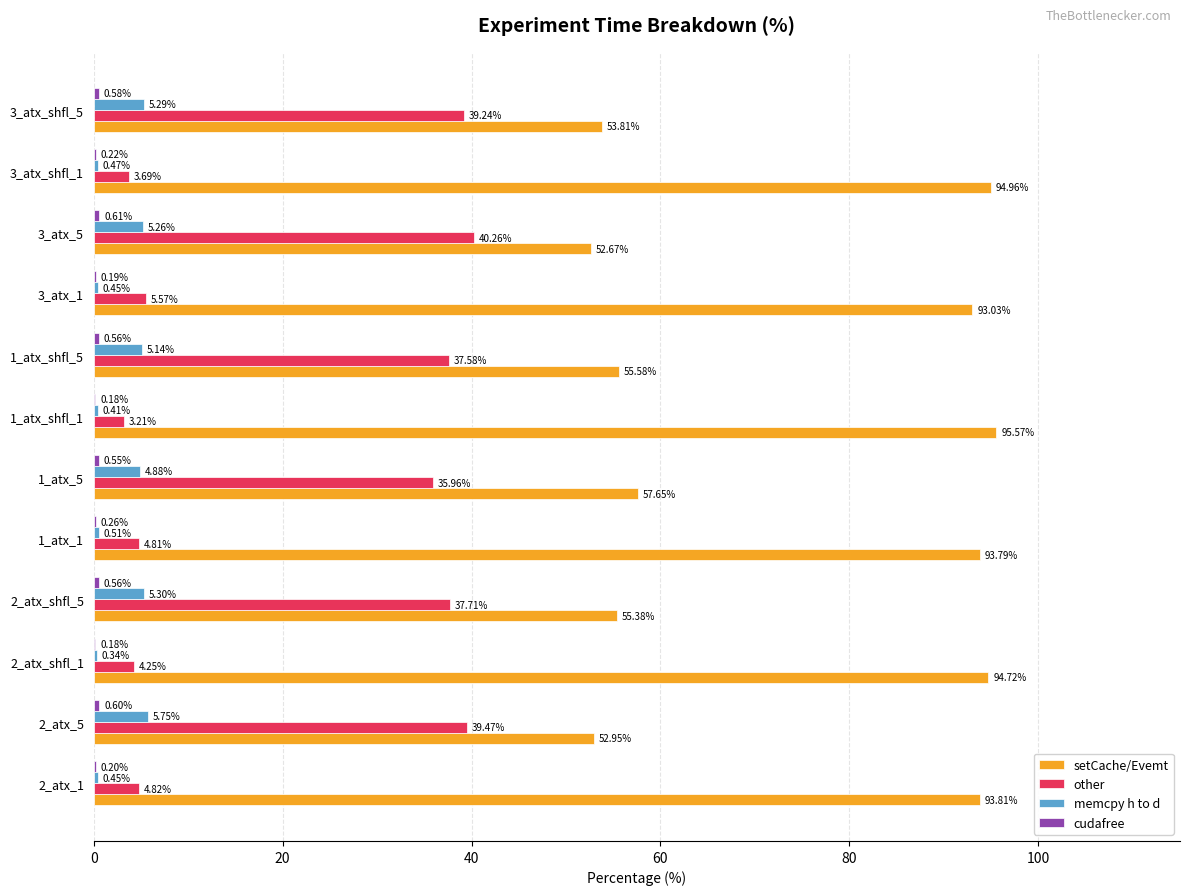

What is the sum of the other values at 1_atx_1 and 3_atx_1?

10.4